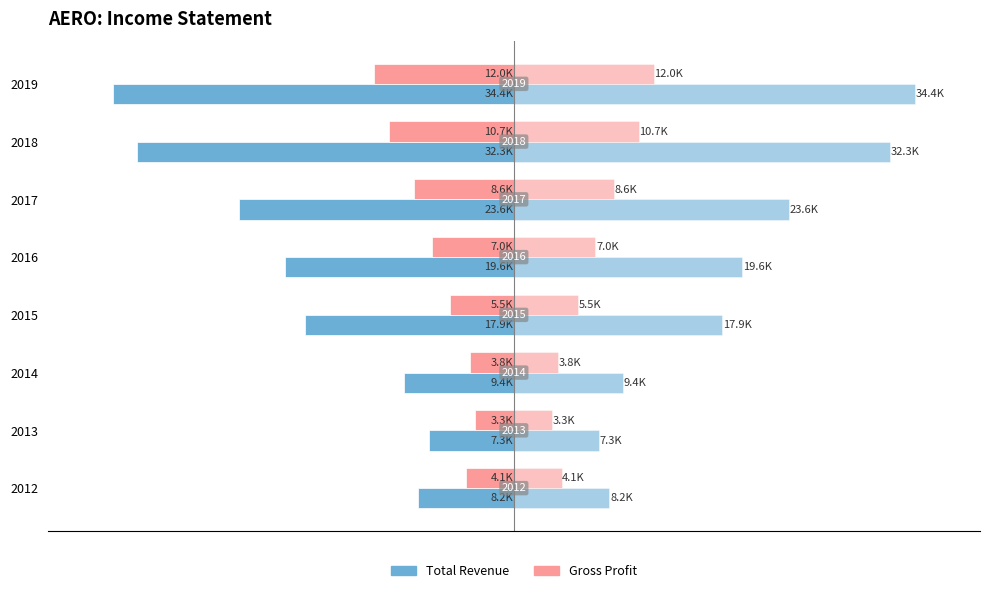

Reading left to right, transcribe all the data shown in this chart.

Total Revenue: -8200	-7300	-9400	-17900	-19600	-23600	-32300	-34400
Gross Profit: -4100	-3300	-3800	-5500	-7000	-8600	-10700	-12000